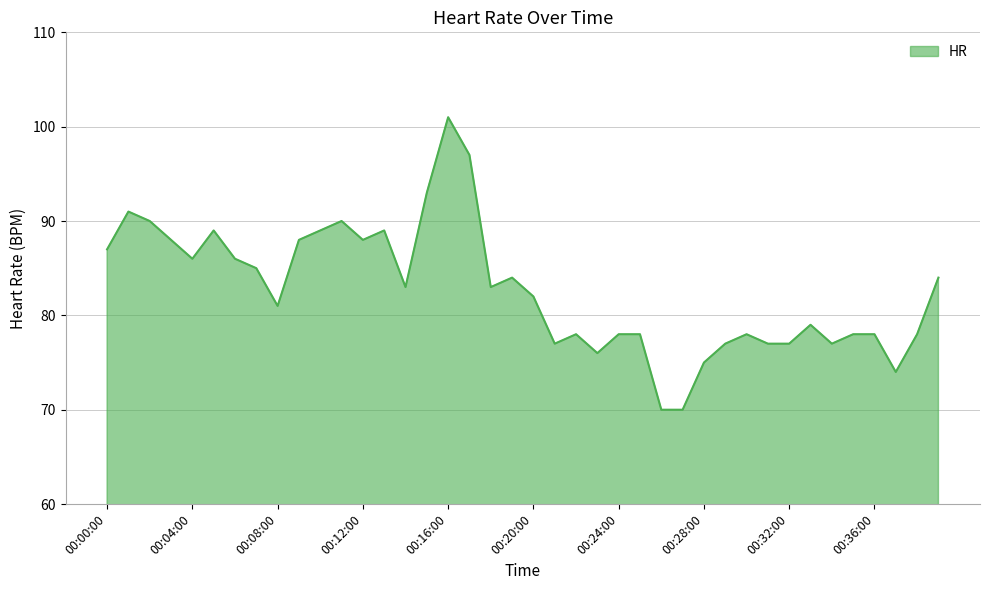

How many values are below 83?

20